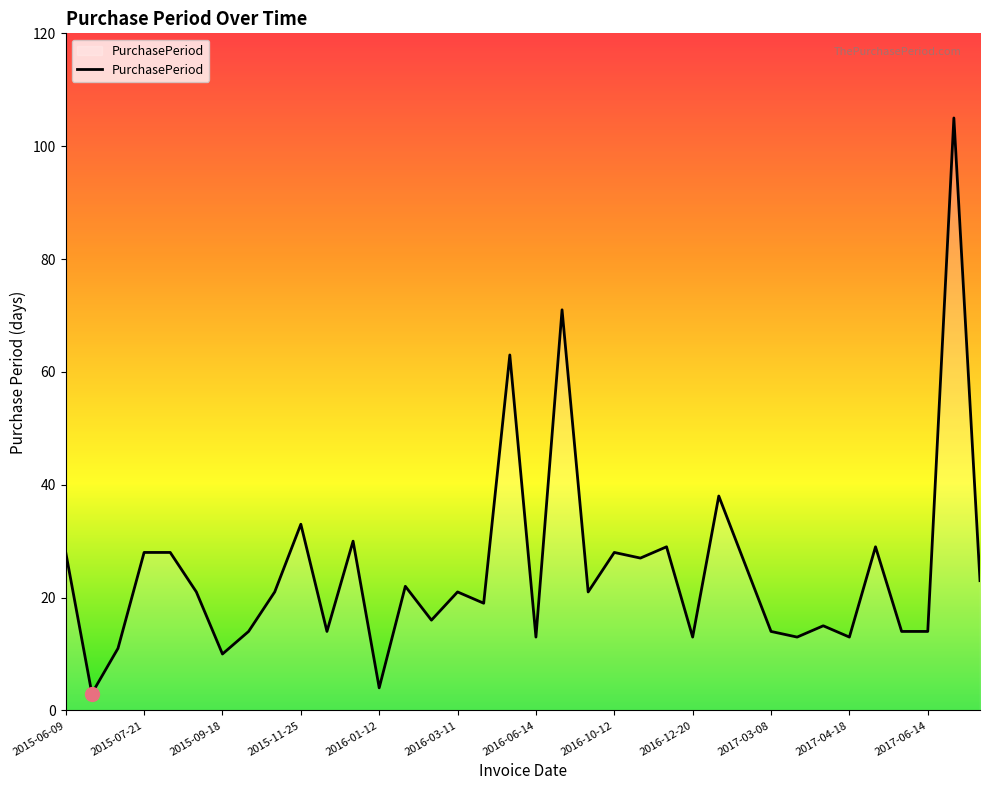

What is the difference between the maximum and minimum values?

102